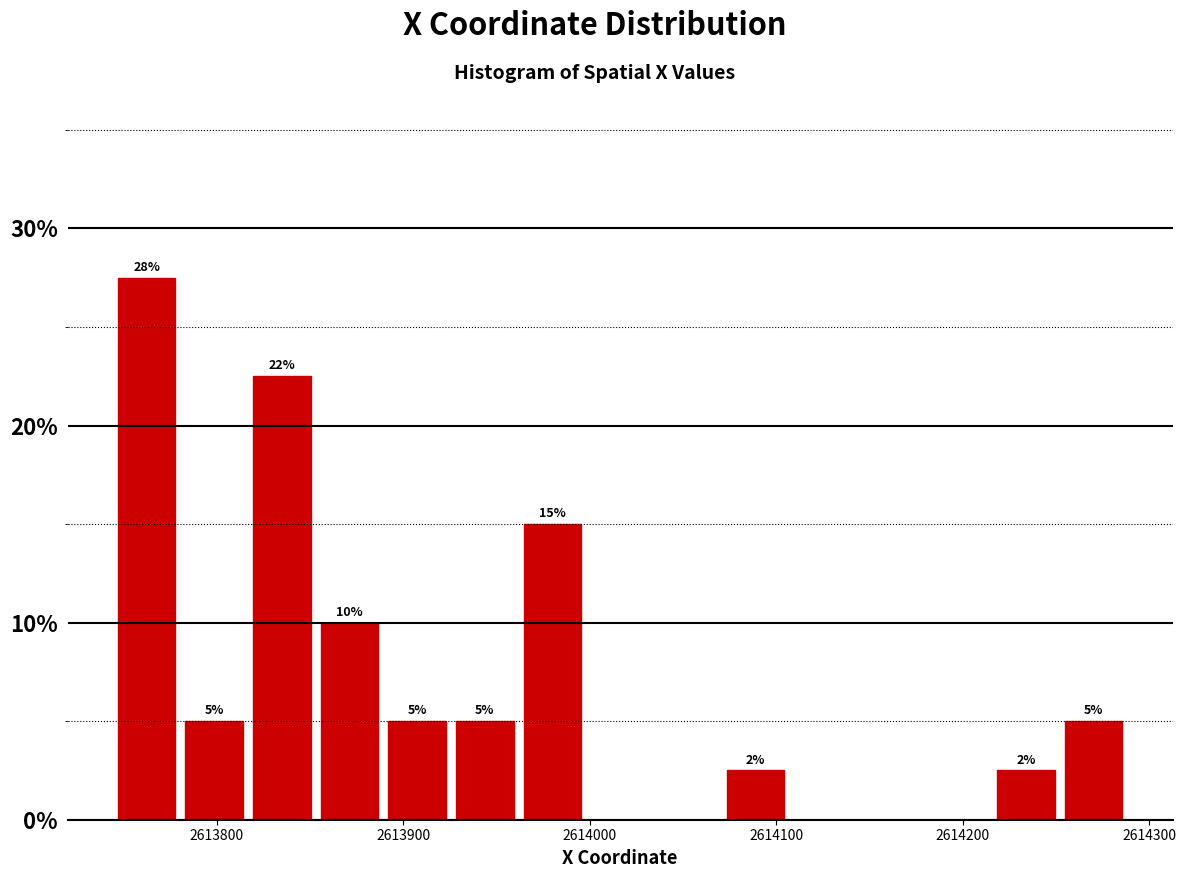

Around what value on the x-axis is the tallest bar? Give the approximate position of its centre, as read against the axis.

2613760